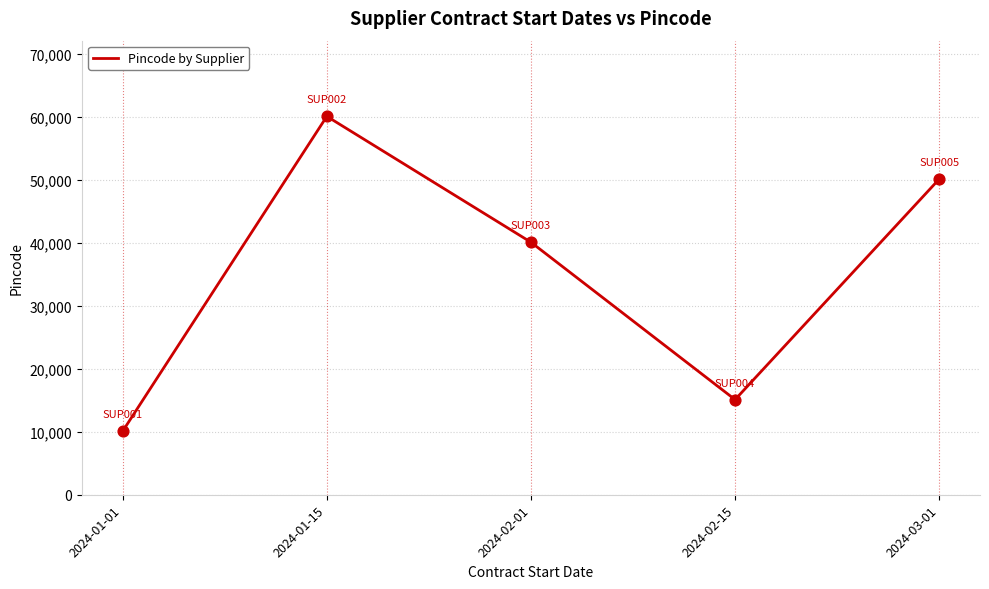

Which has a higher value, 2024-02-01 or 2024-01-01?

2024-02-01